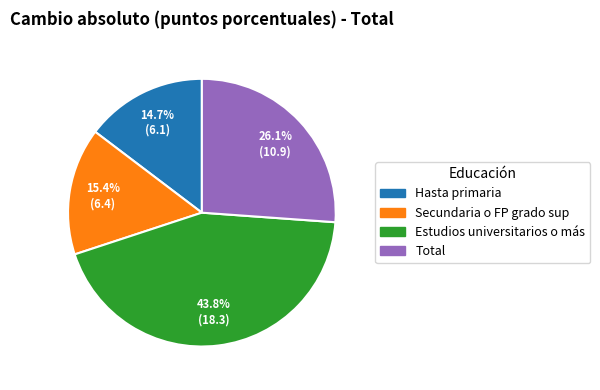

Approximately how many times larger is the value at Secundaria o FP grado sup compared to Hasta primaria?

1.0